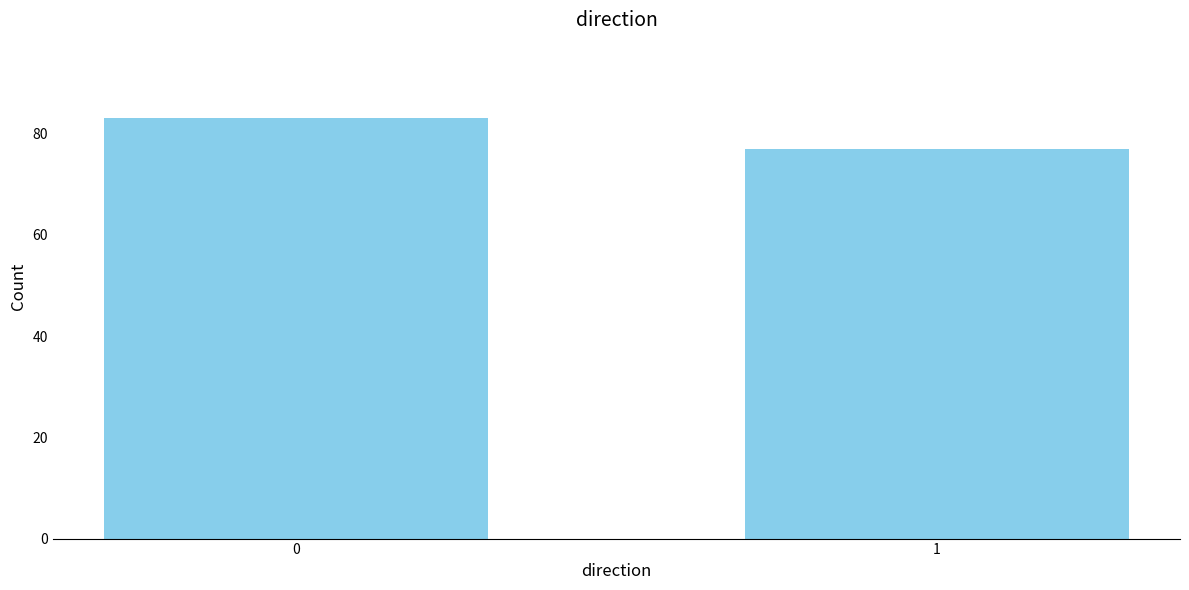

Reading left to right, list all the values displayed in this chart.

83	77